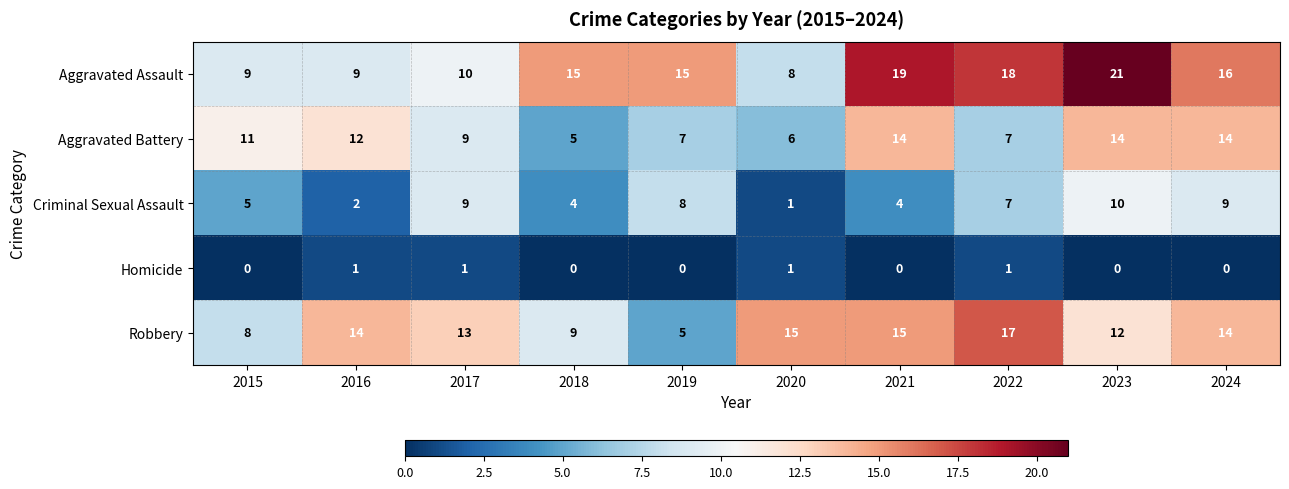

What is the difference between the Robbery values at 2019 and 2023?

7